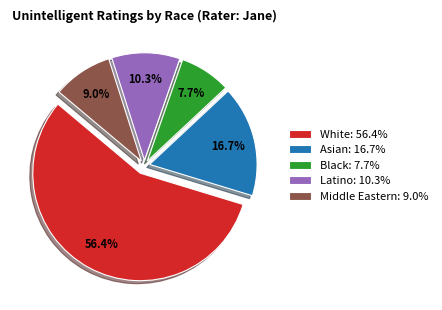

Do Latino: 10.3% and White: 56.4% together represent more than half of the pie?

Yes